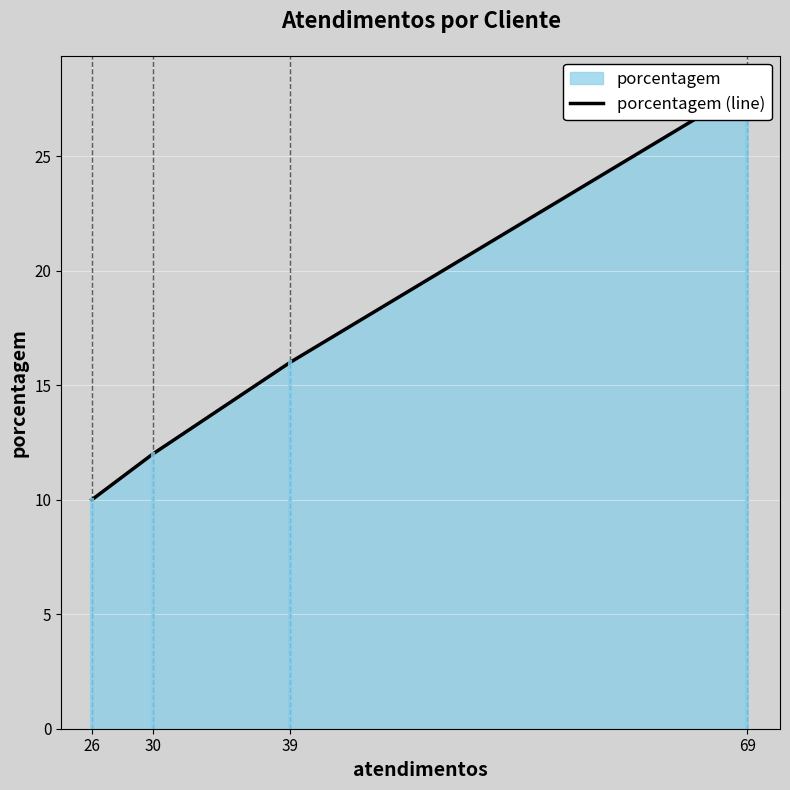

True or false: the data has more than 2 interior local peaks.

False